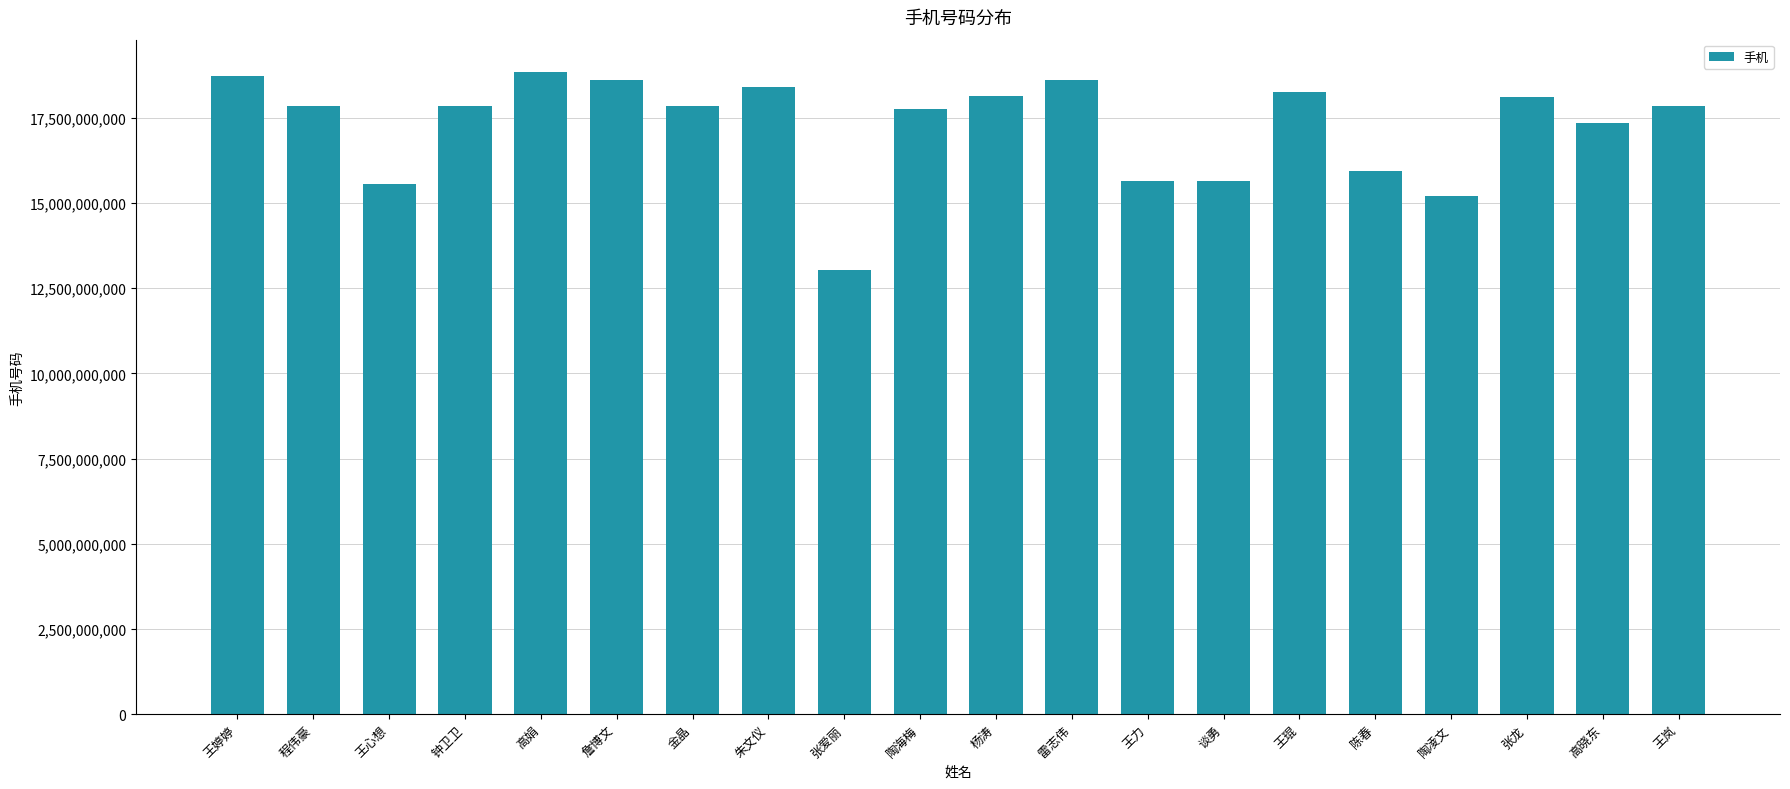

What is the maximum value shown in the chart?

18855843369